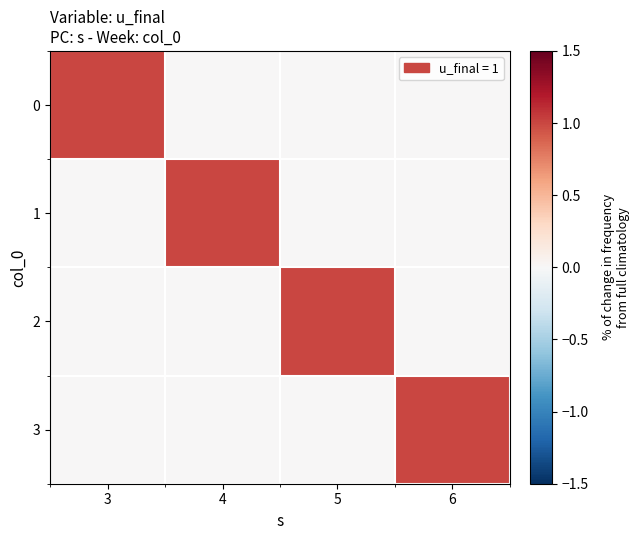

Which category has the highest value across all series?

3